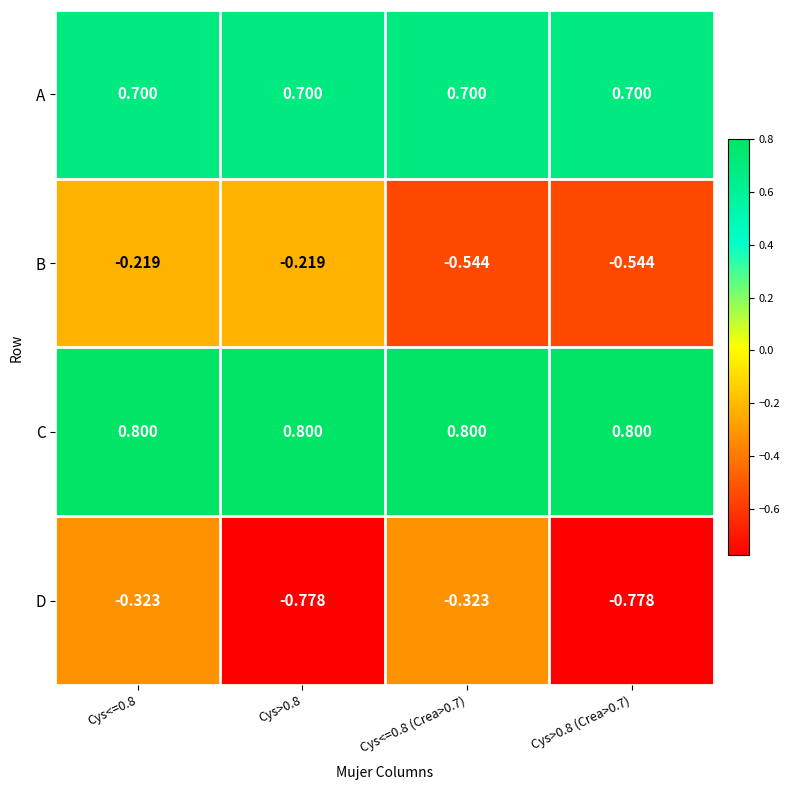

Rank the series by their maximum value, from highest to lowest.

C, A, B, D